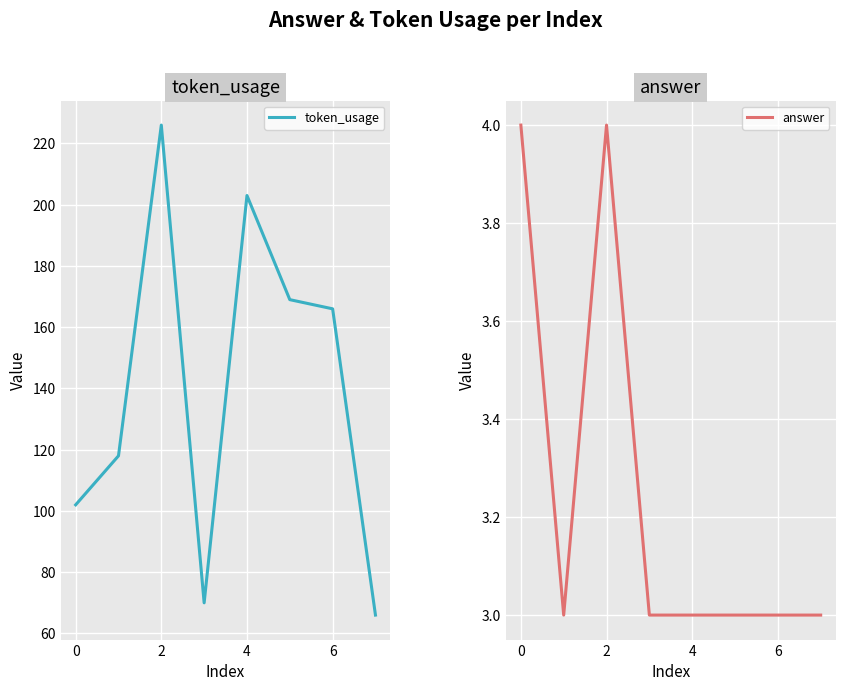

How many lines are shown in the chart?

2